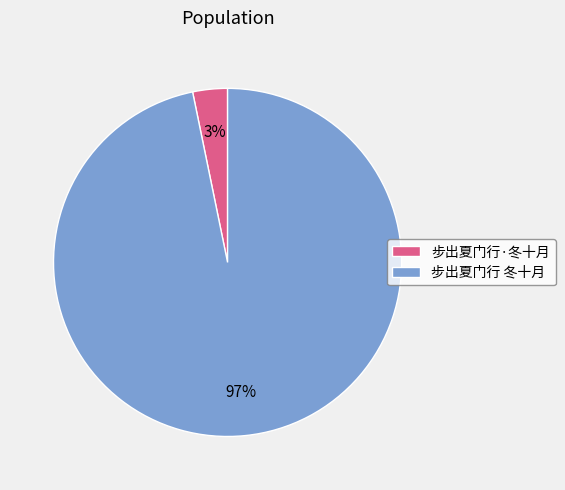

Is it true that 步出夏门行·冬十月 is 3% of the pie?

True